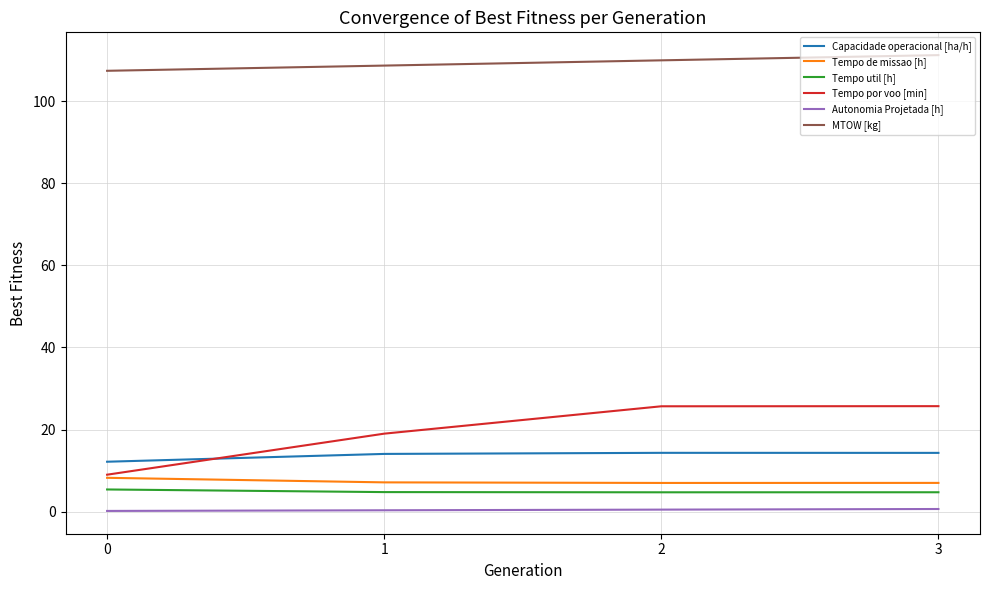

True or false: Tempo util [h] and Capacidade operacional [ha/h] intersect in this chart.

False